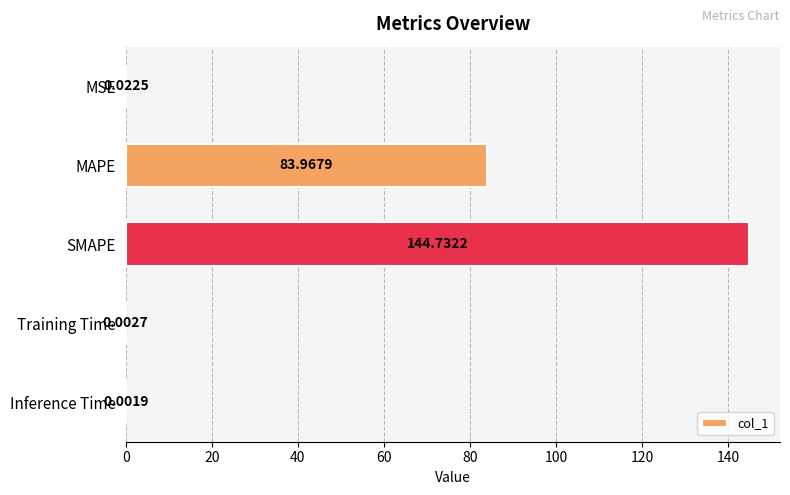

Where is the data nearest to the value 72?

MAPE